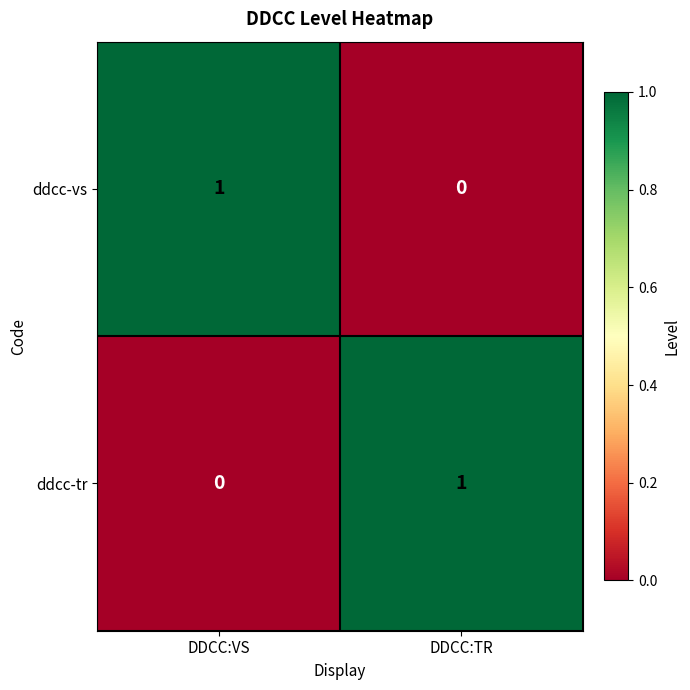

Reading right to left, what are all the values shown in this chart?

ddcc-vs: 0	1
ddcc-tr: 1	0